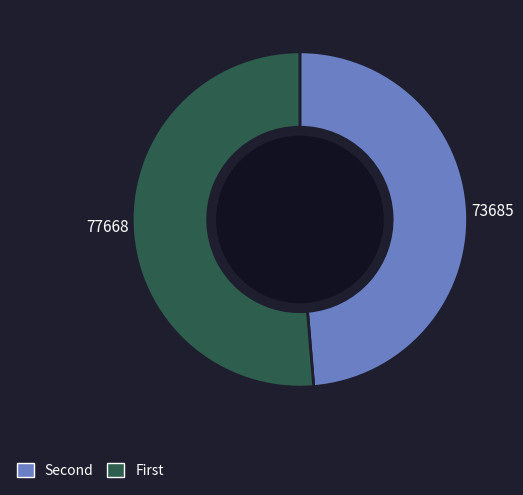

Is there any slice that represents more than half of the pie?

Yes